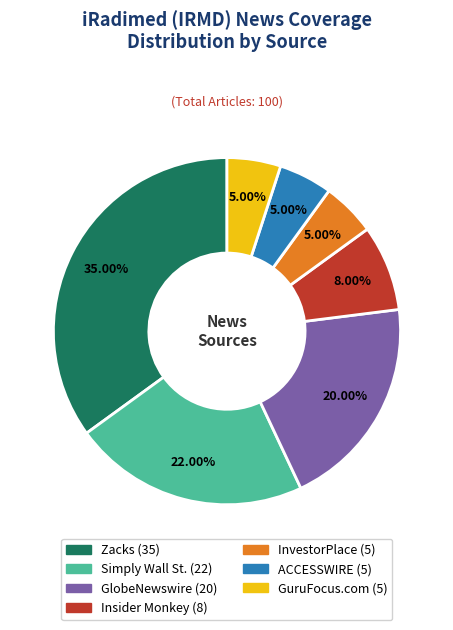

To the nearest percent, what portion does Zacks represent?

35%